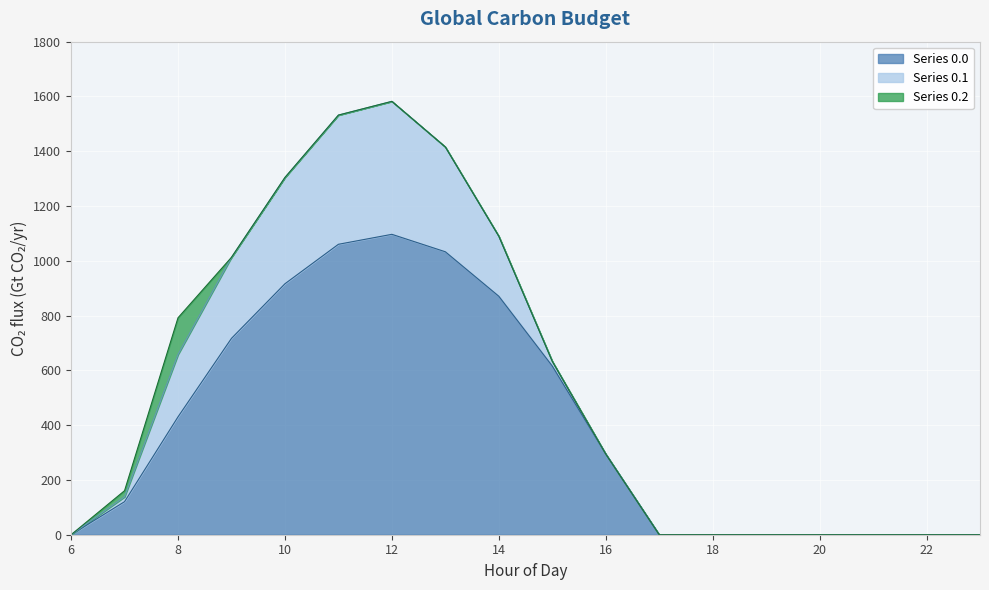

Rank the series by their average value, from lowest to highest.

Series 0.2, Series 0.1, Series 0.0